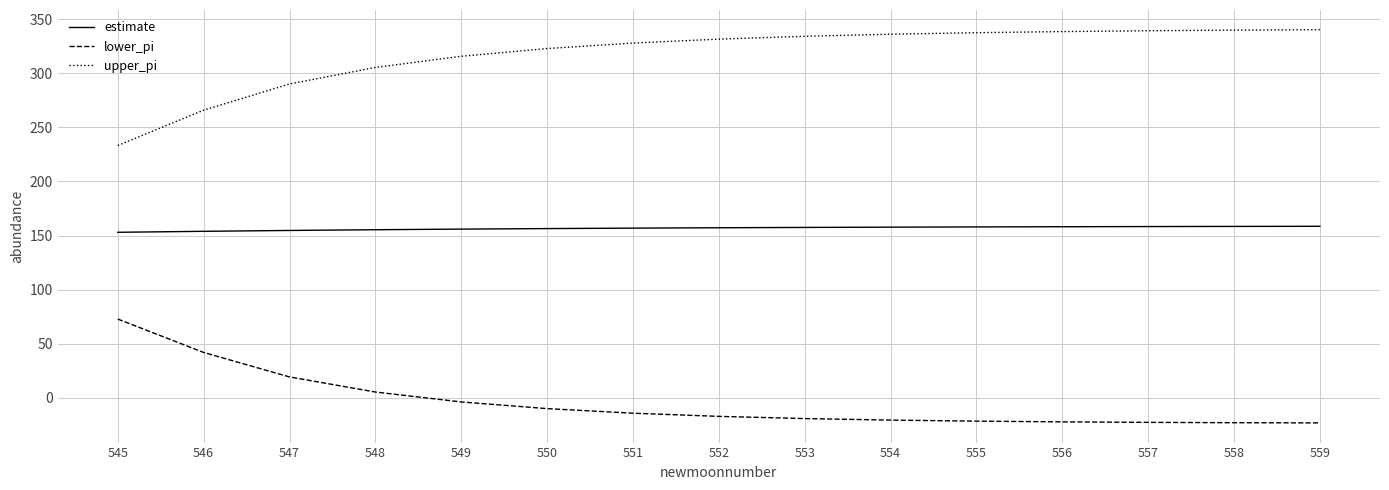

Is this an area chart (filled region under the line)?

No